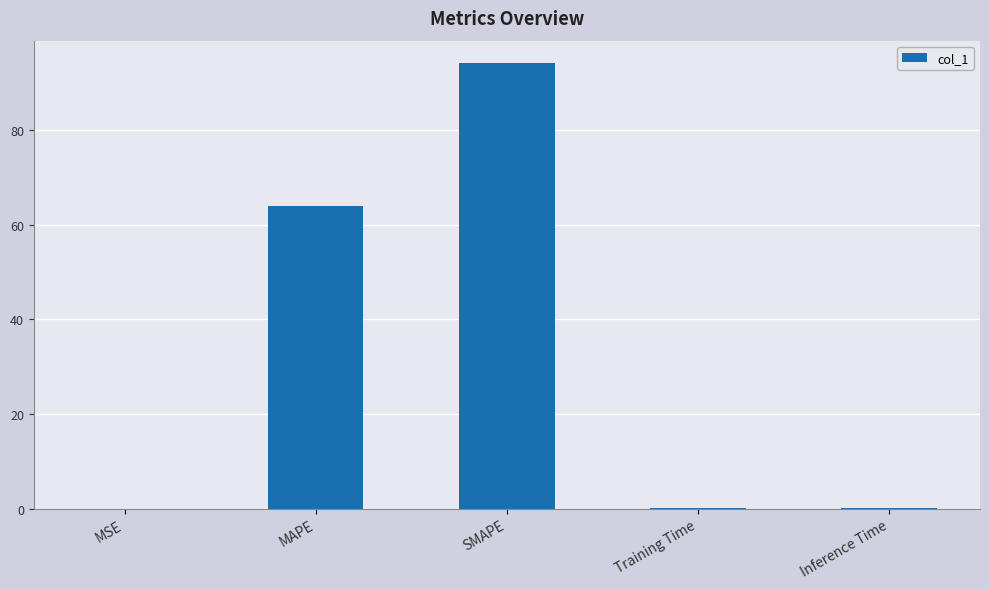

The chart shows a value of 128.4 at SMAPE. True or false?

False